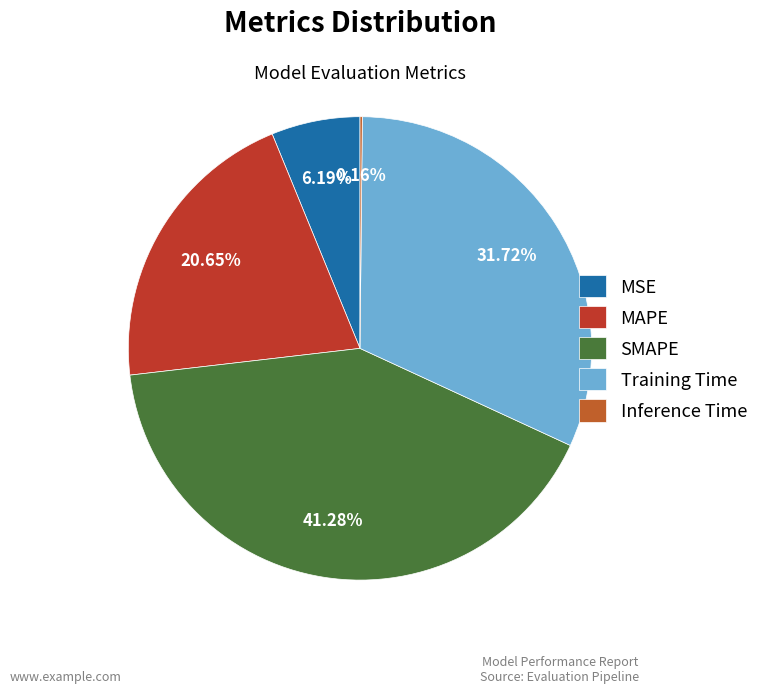

Rank the categories by value from lowest to highest.

Inference Time, MSE, MAPE, Training Time, SMAPE